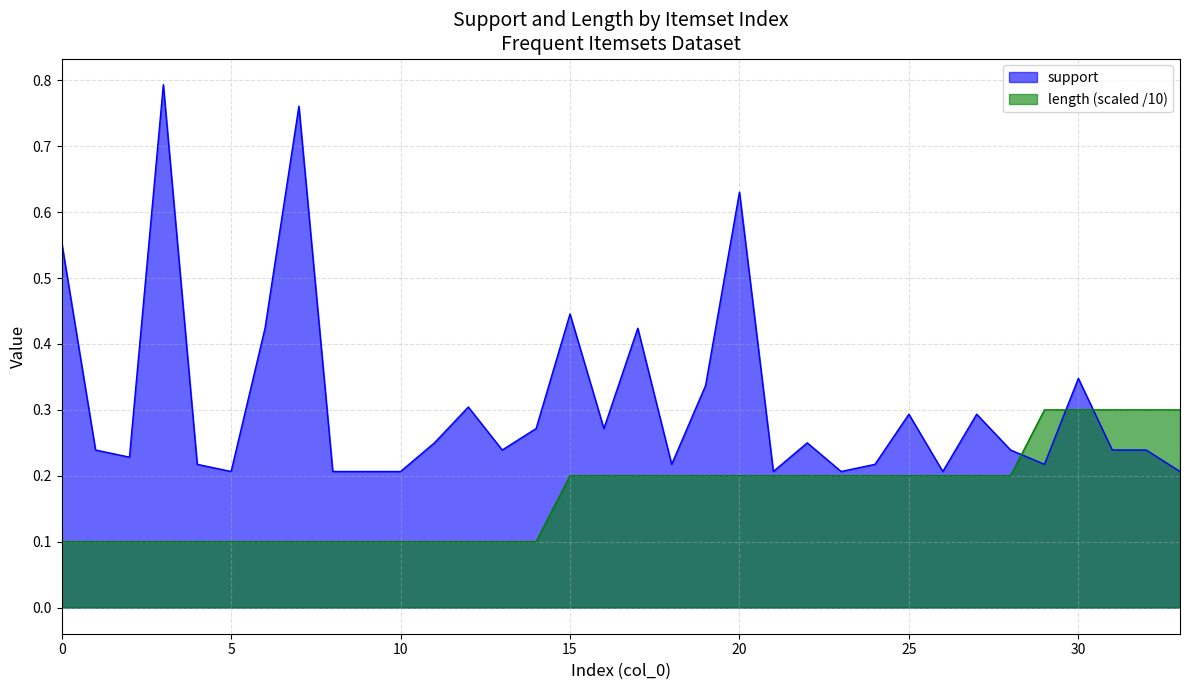

Between which two adjacent categories do support and length first intersect?

28 and 29